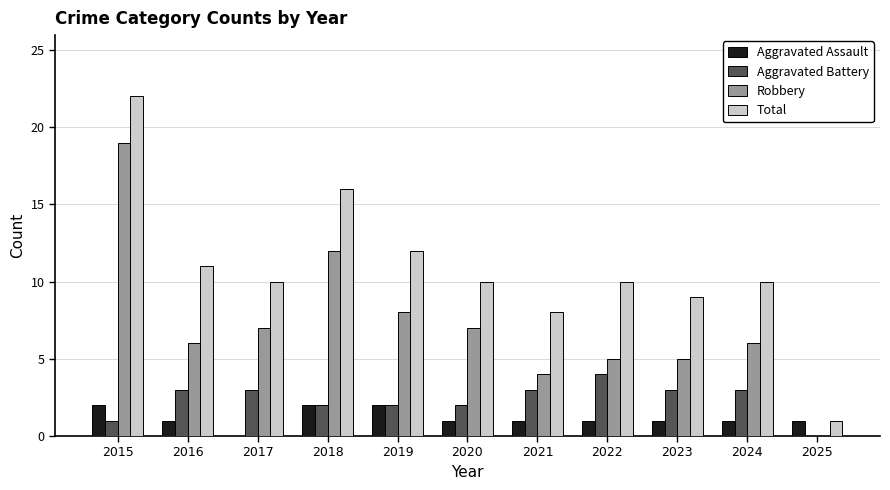

Where does the Total series first go above 10?

2015